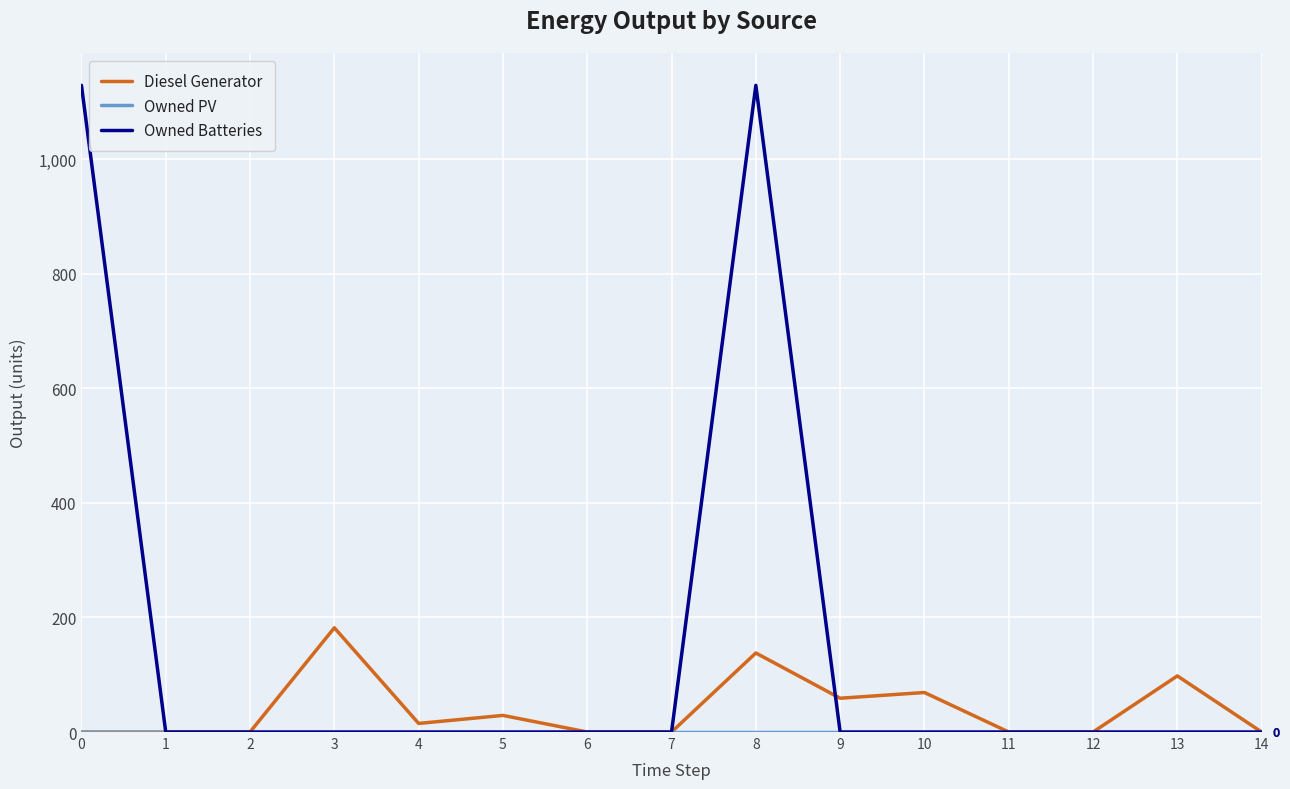

What is the maximum value shown in the chart?

1129